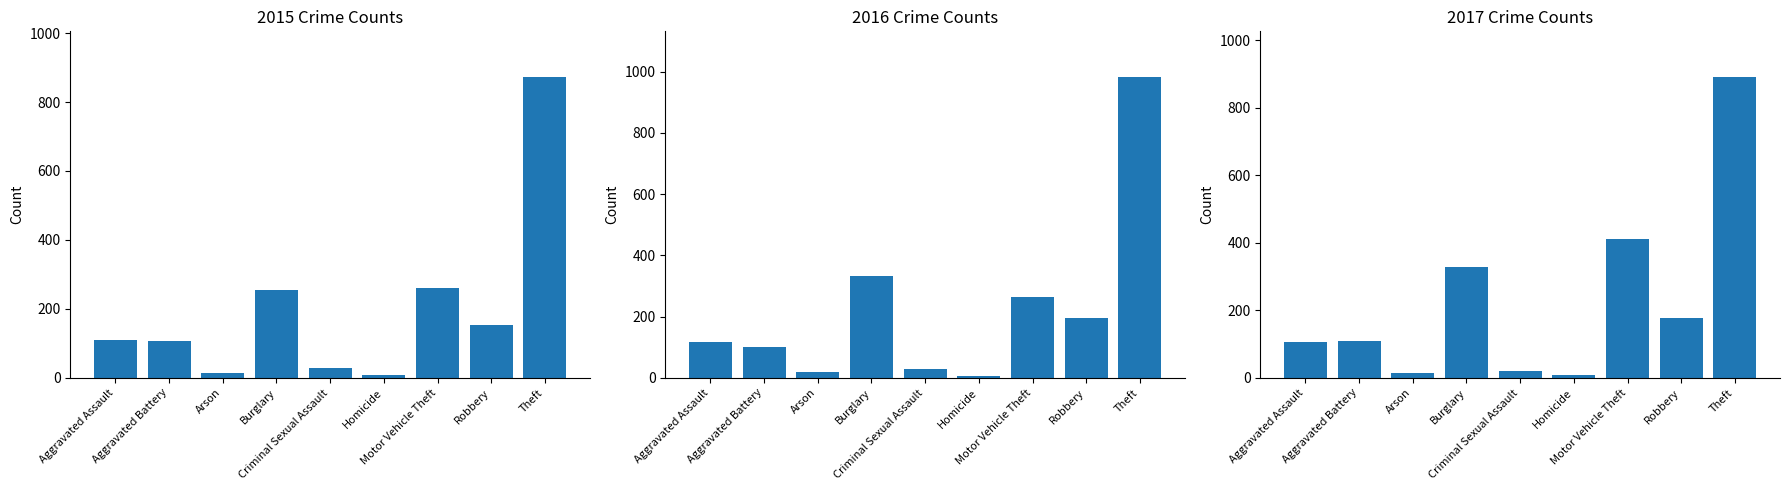

What is the sum of the 2015 values at Criminal Sexual Assault and Robbery?

182